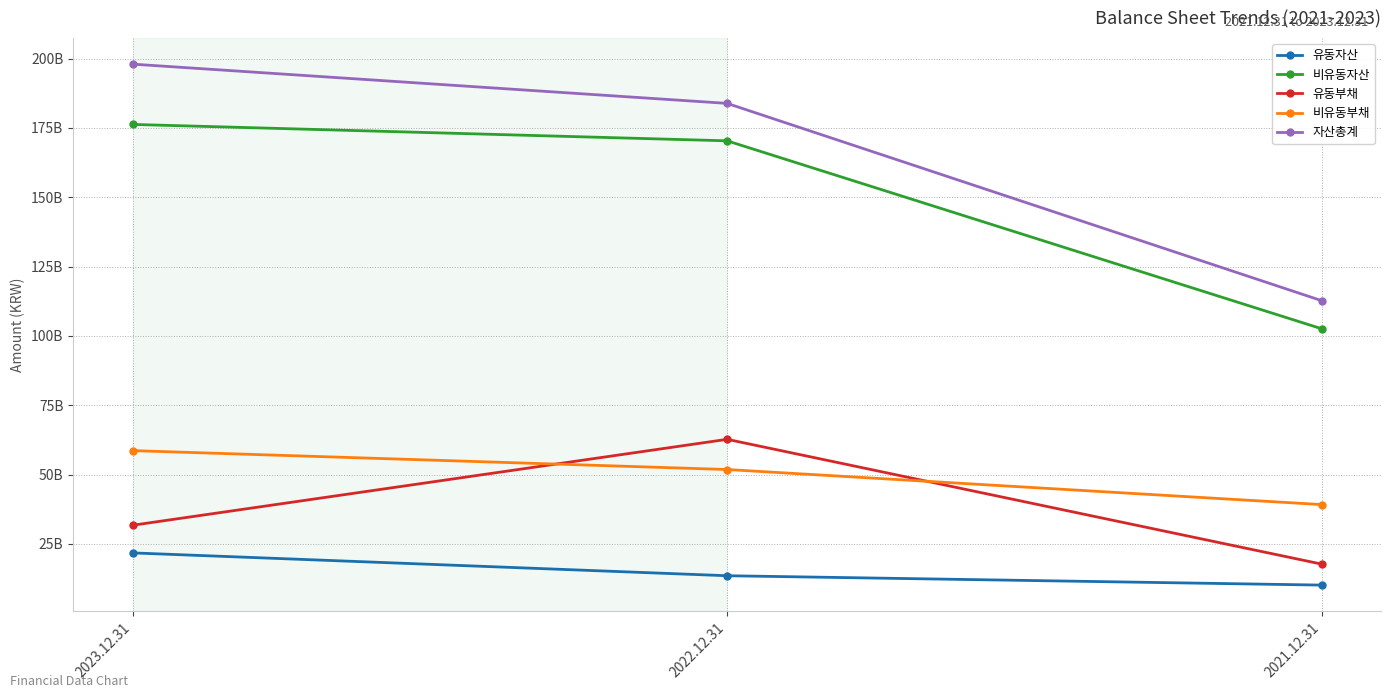

Does the chart have visible grid lines?

Yes